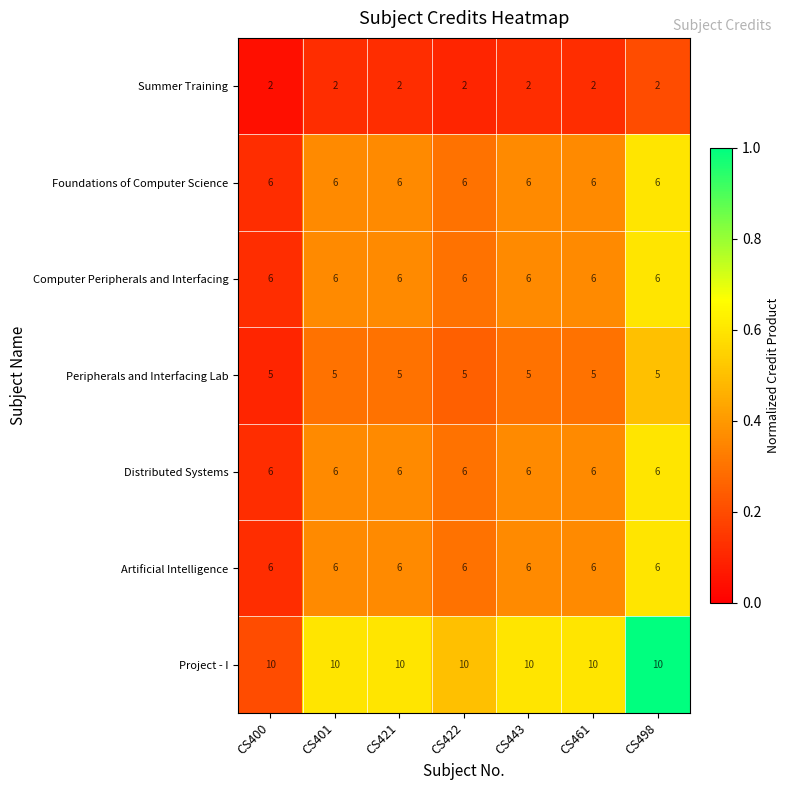

What is the spread (max minus min) of values at CS498?

8